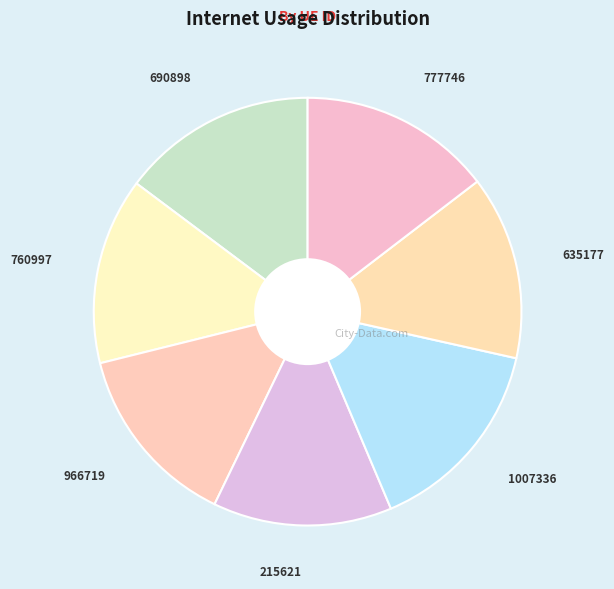

Is it true that 760997 is 23% of the pie?

False